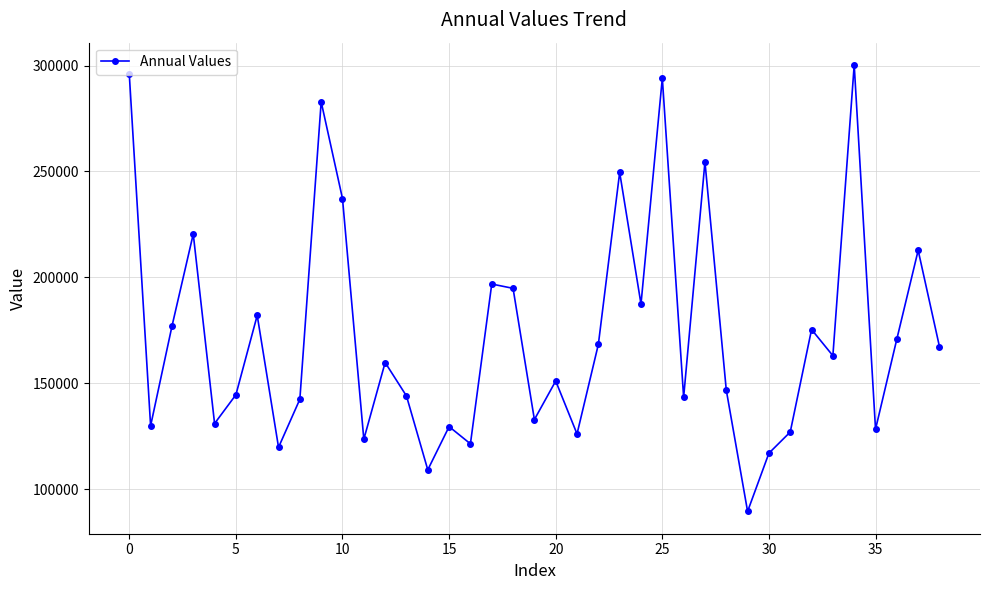

What is the minimum value shown in the chart?

89504.6